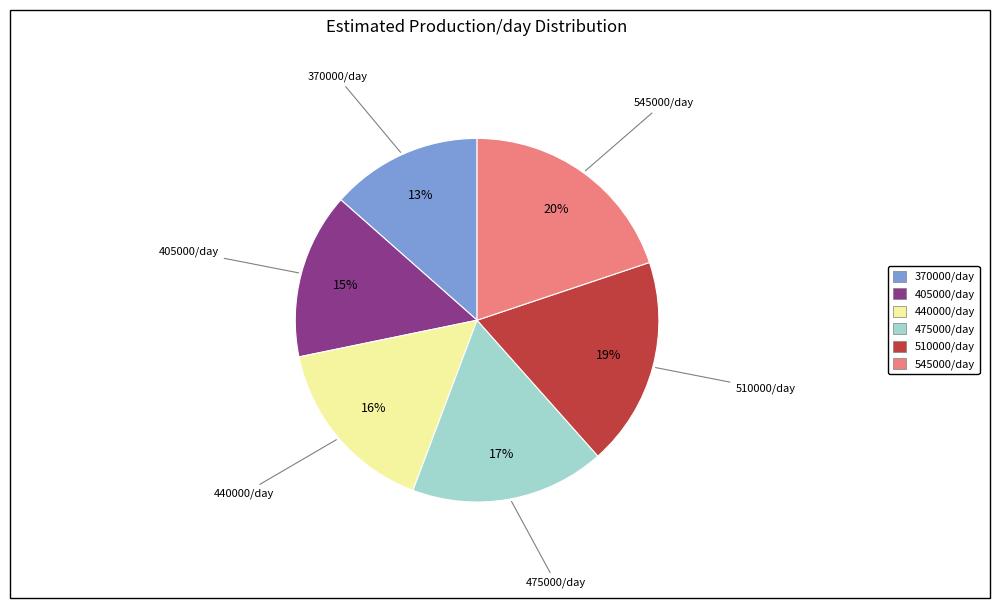

To the nearest percent, what is the combined percentage of 440000/day and 545000/day?

36%